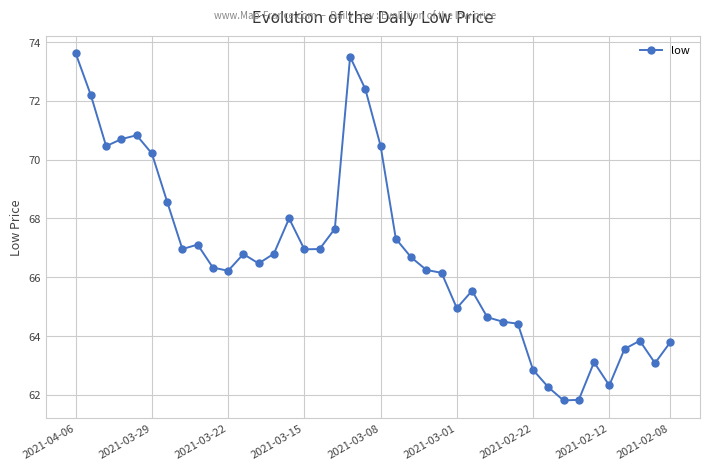

What is the smallest value displayed?

61.8